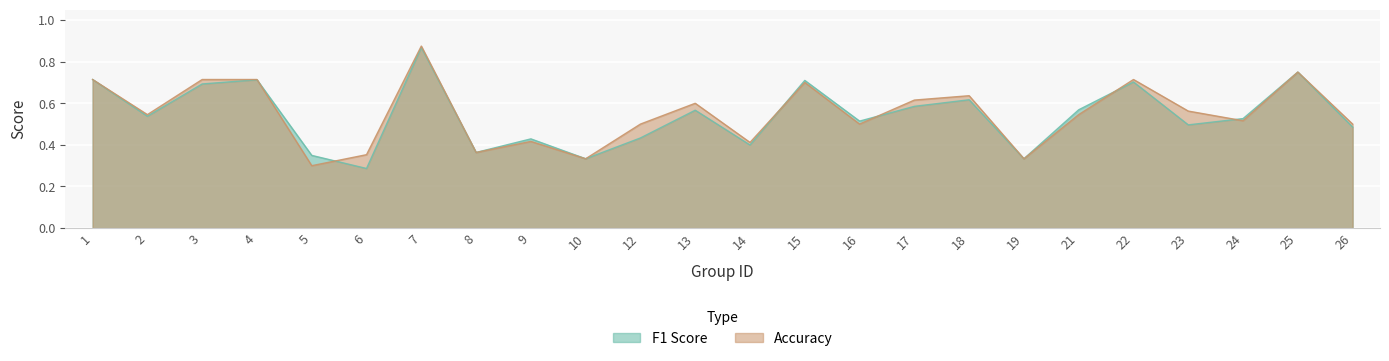

At which category does the chart reach its minimum across all series?

6